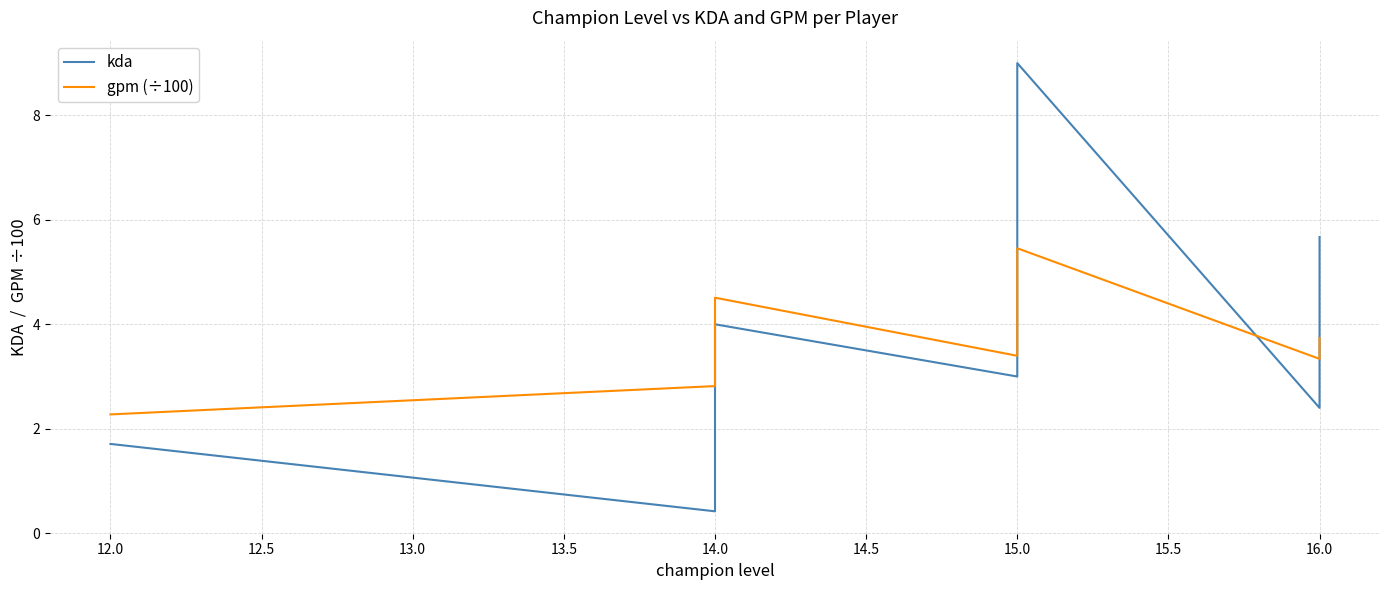

Rank the series by their average value, from lowest to highest.

gpm (÷100), kda